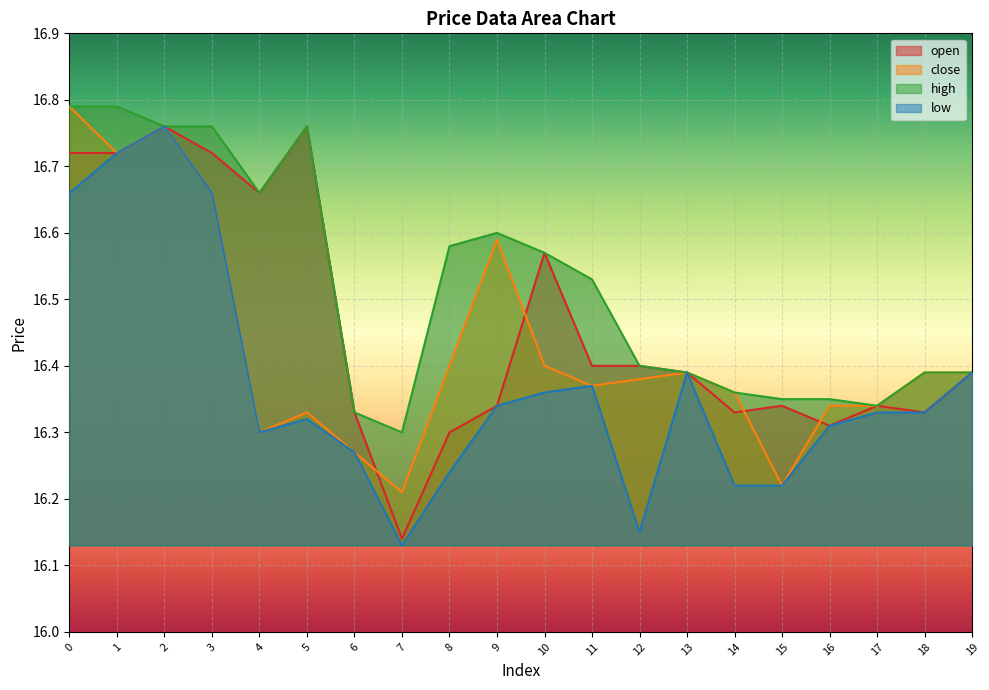

Which series has the largest range (max minus min)?

low